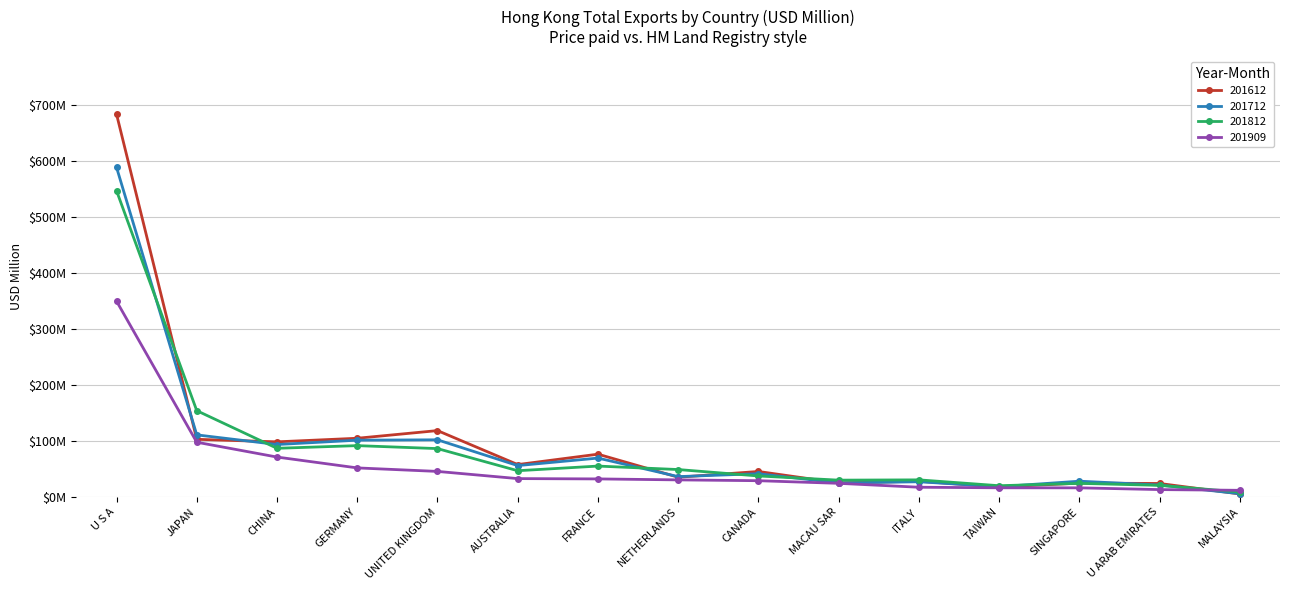

What is the total value across all series at CHINA?

350.7